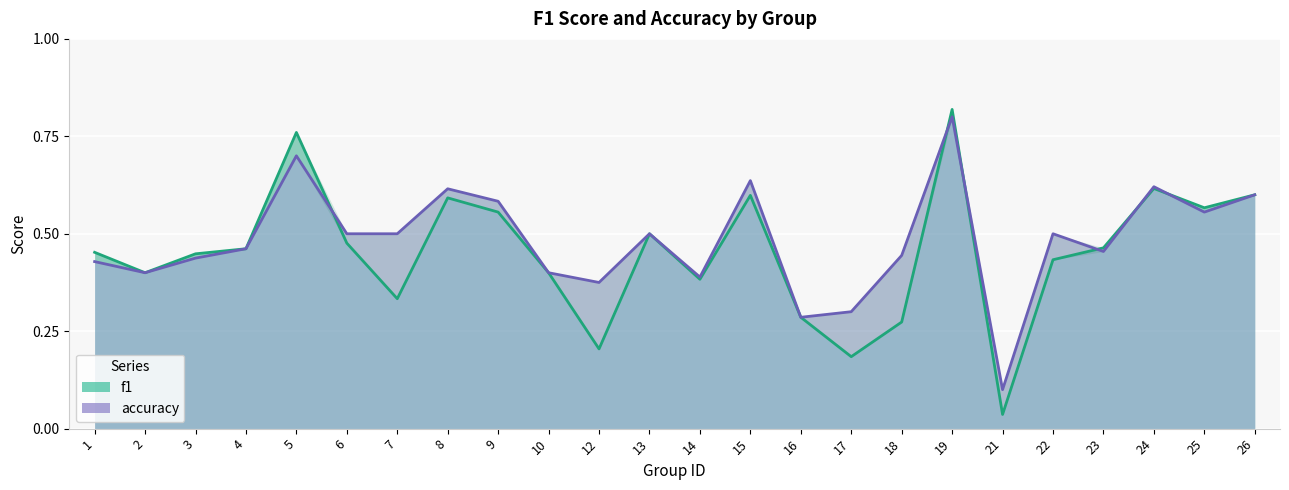

Count the accuracy values in the range 0 to 1.

24